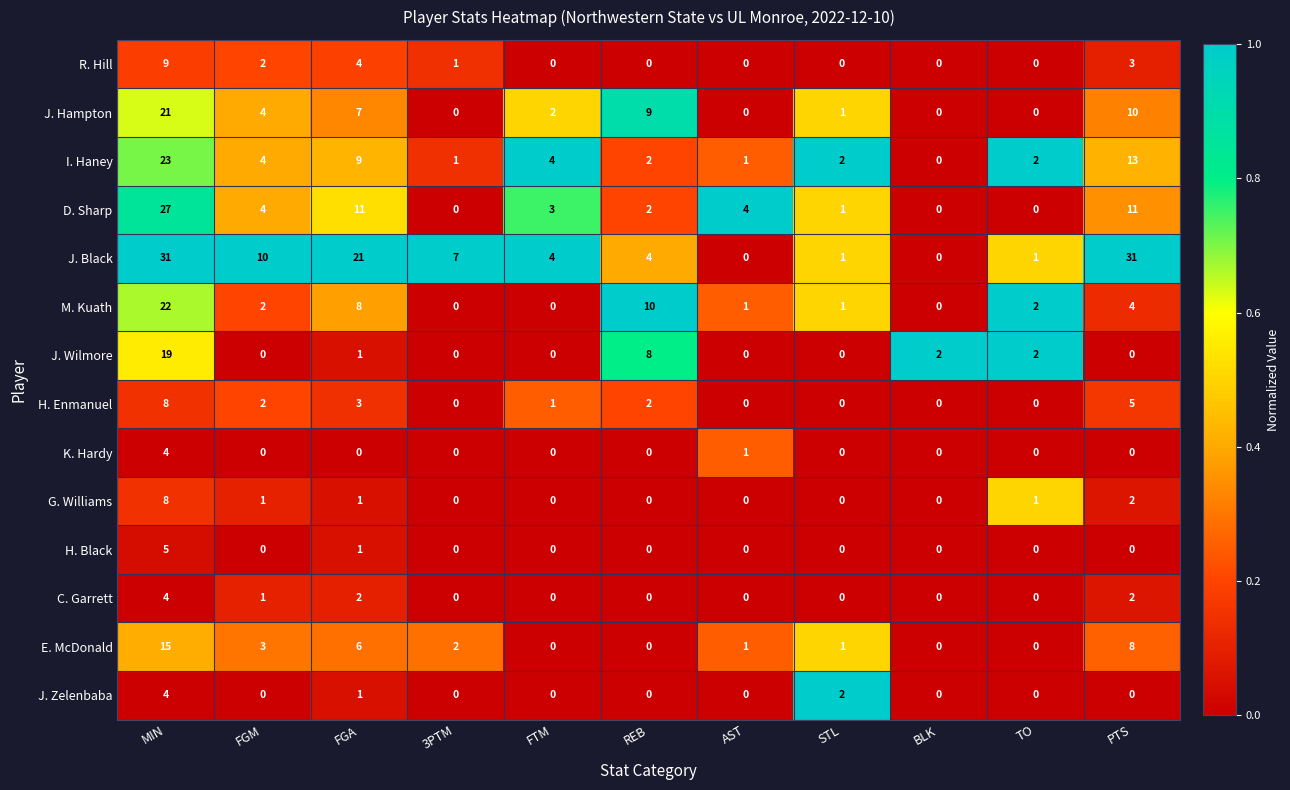

How many distinct data groups are displayed?

14